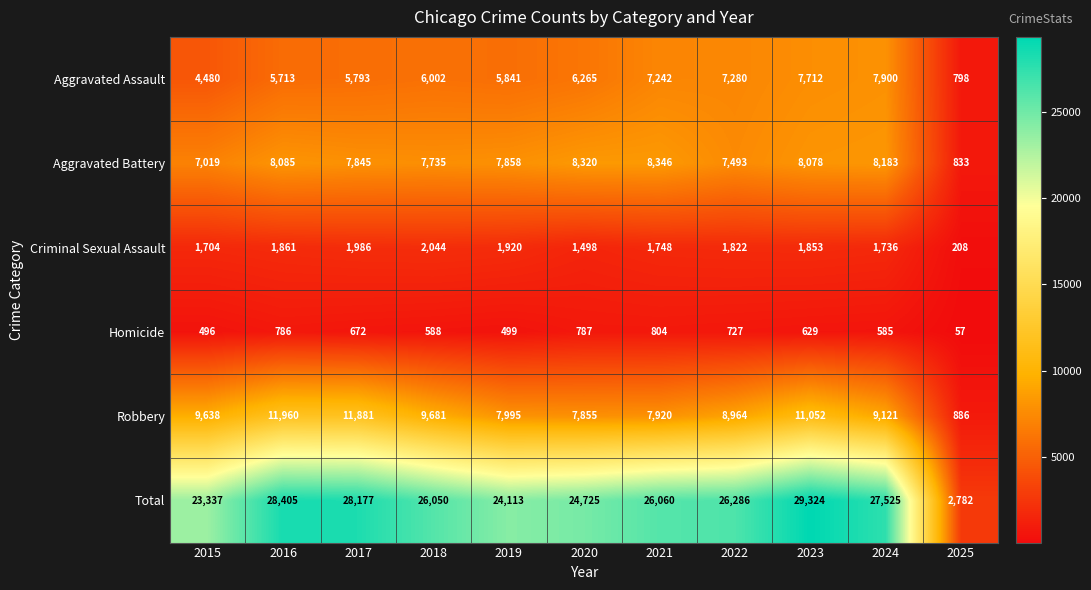

What is the difference between the maximum and minimum values in the Homicide series?

747